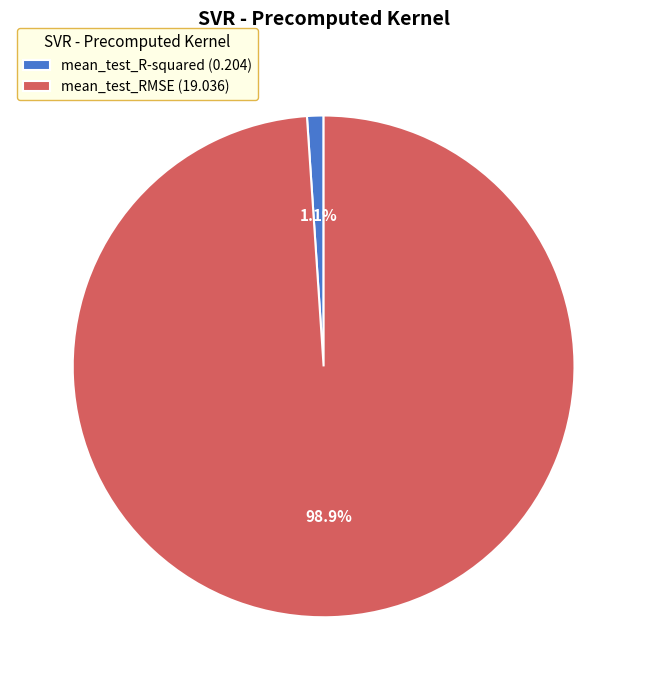

Which has a higher value, mean_test_R-squared (0.204) or mean_test_RMSE (19.036)?

mean_test_RMSE (19.036)